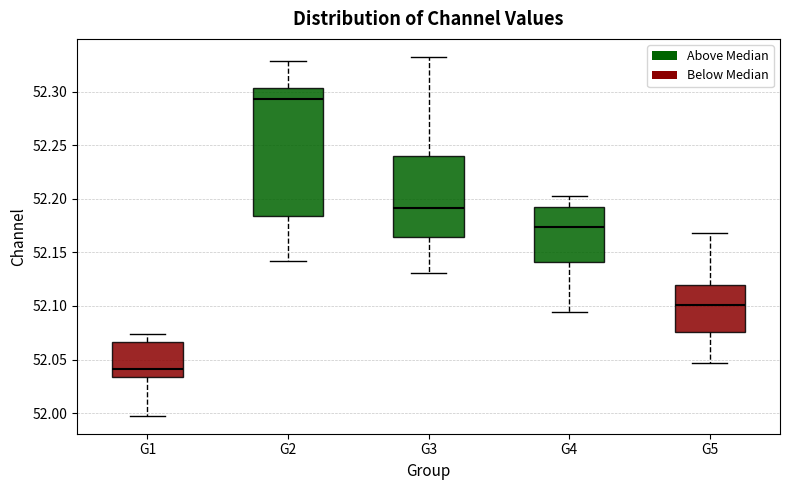

Reading left to right, transcribe this box plot: for each box, give where its median line is, the range the box spans, and where its two whiskers end, as read against the y-axis. The values are not printed on the chart, so give them approximately, as read against the axis.

G1: median 52.040, box 52.035 to 52.065, whiskers 52.000 to 52.075
G2: median 52.295, box 52.185 to 52.305, whiskers 52.140 to 52.330
G3: median 52.190, box 52.165 to 52.240, whiskers 52.130 to 52.335
G4: median 52.175, box 52.140 to 52.190, whiskers 52.095 to 52.205
G5: median 52.100, box 52.075 to 52.120, whiskers 52.045 to 52.170